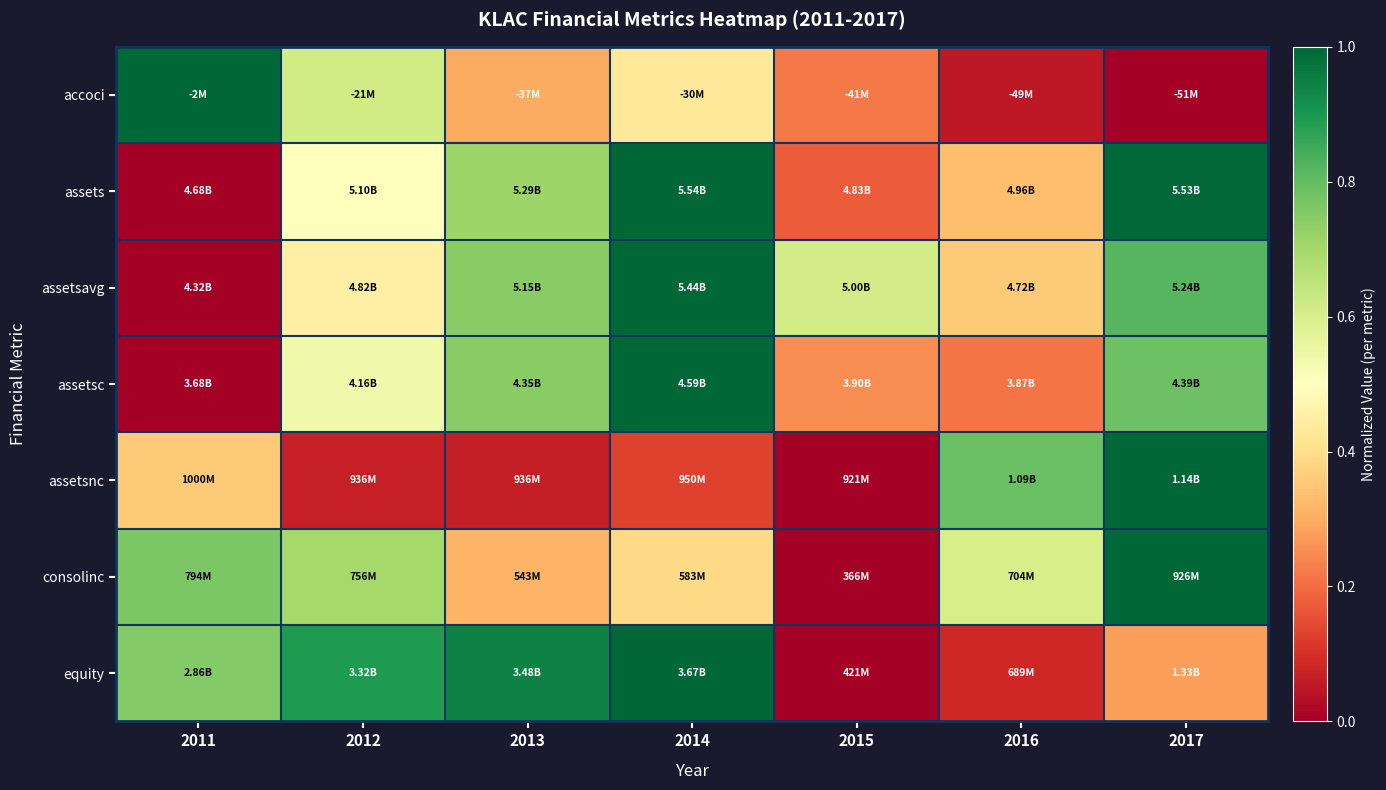

At how many categories does at least one series exceed 0?

7